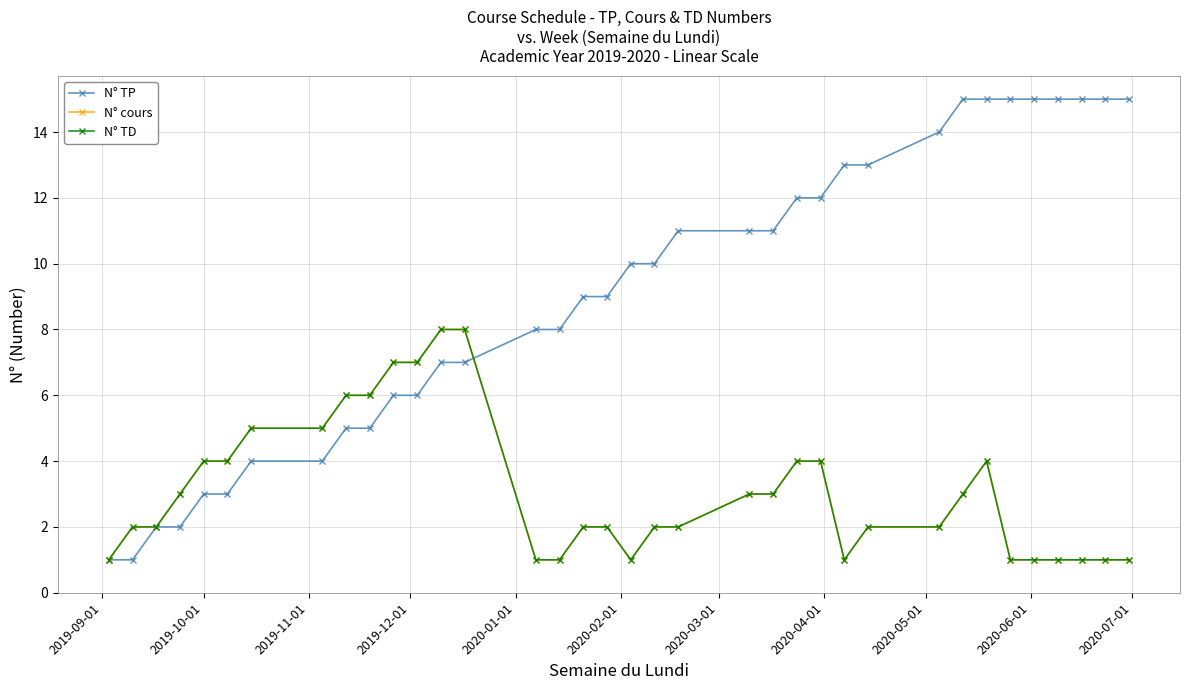

True or false: N° TD and N° cours cross at least once.

False